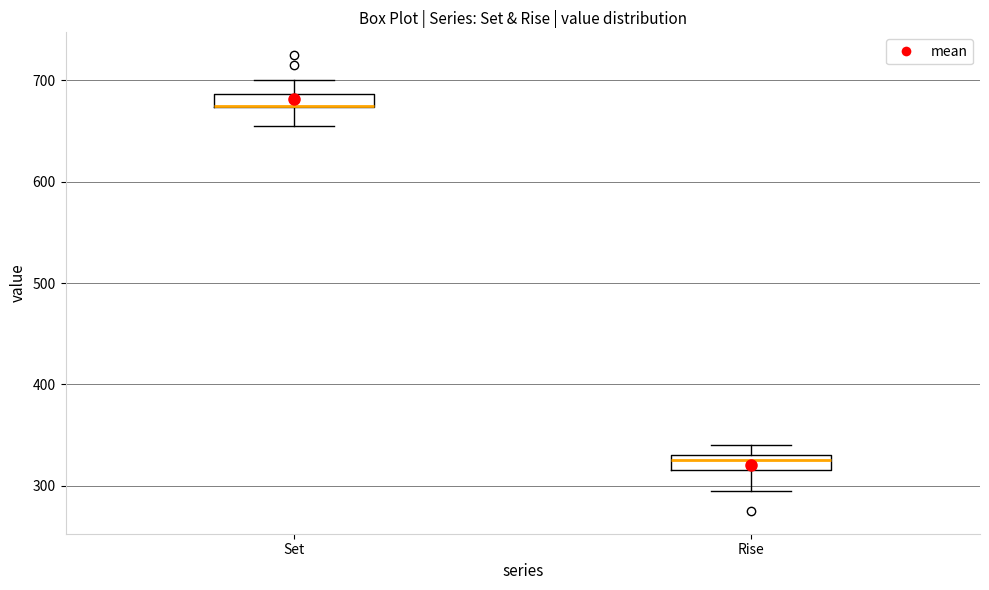

Where does the lower whisker of the box for Set end on the y-axis? The values are not printed on the chart, so give them approximately, as read against the axis.

660